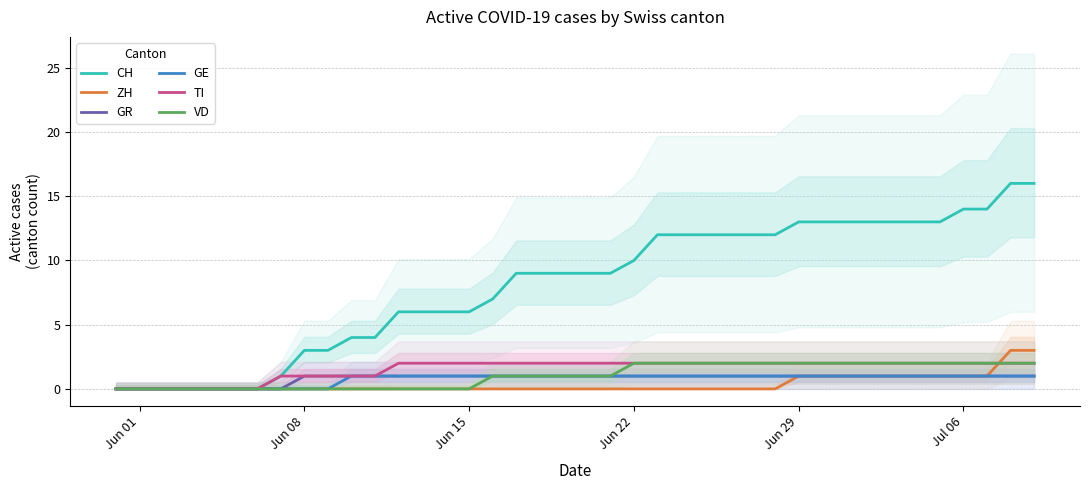

The value of GR at Jul 06 is 2. True or false?

False